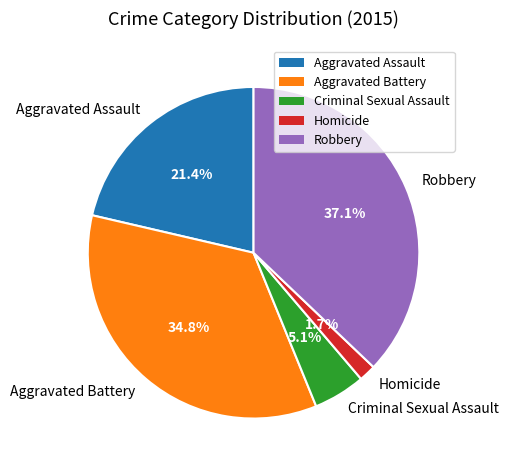

To the nearest percent, what is the combined percentage of Aggravated Battery and Homicide?

36%